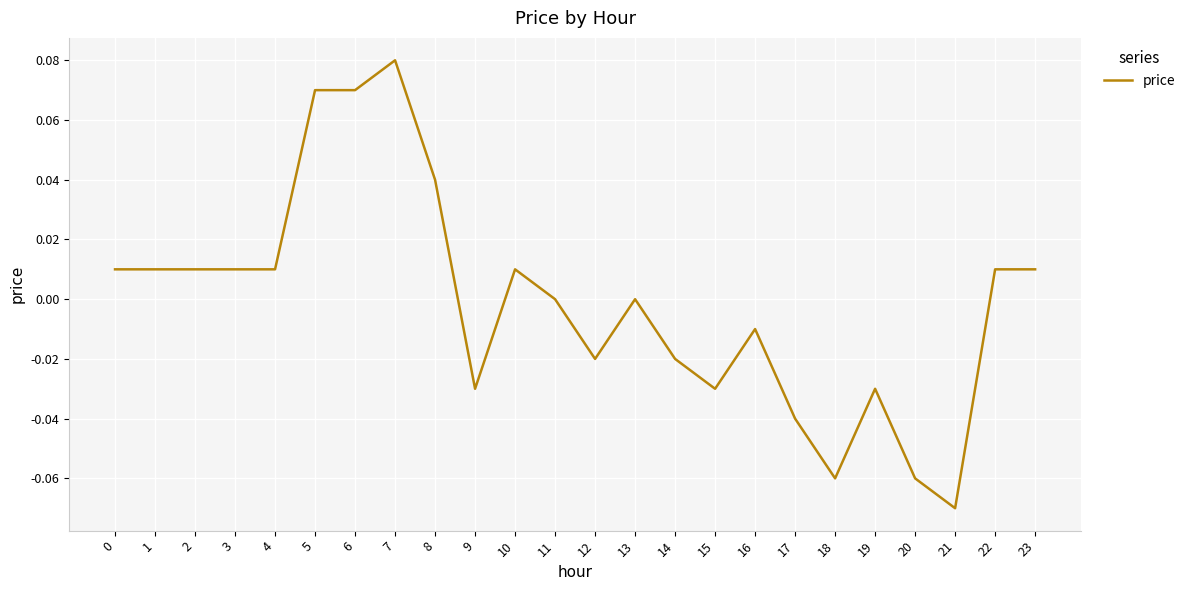

True or false: the data shows -0.0 at 18.

False